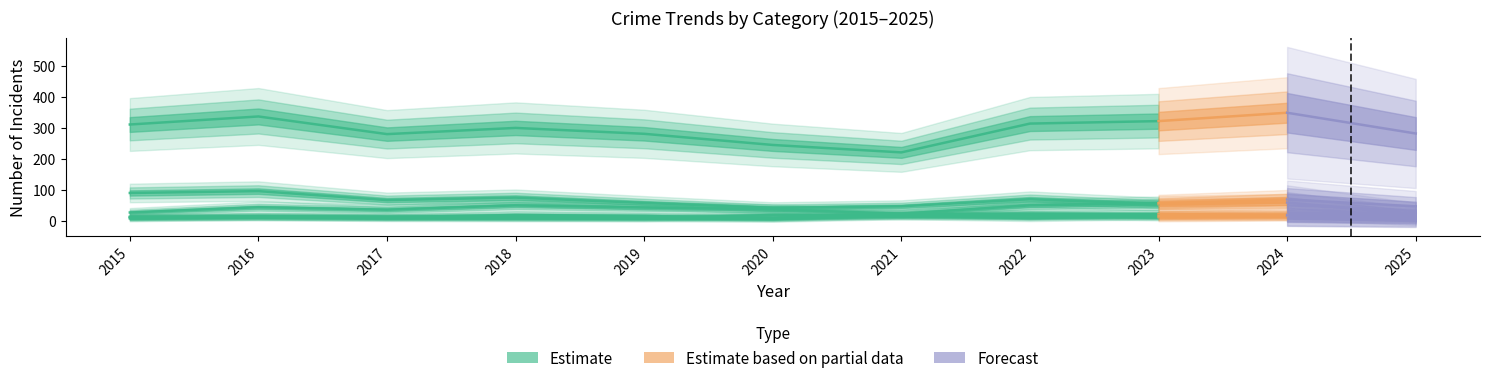

Rank the series at 2025 from highest to lowest value.

Theft, Motor Vehicle Theft, Burglary, Aggravated Assault, Aggravated Battery, Robbery